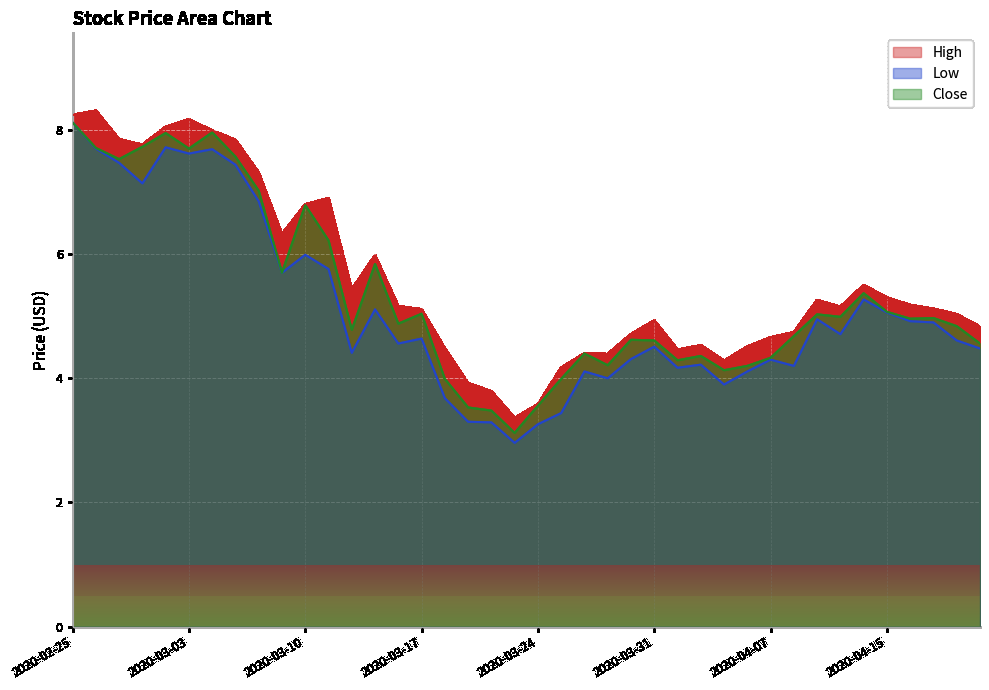

List the series in order of their overall mean, highest first.

High, Close, Low